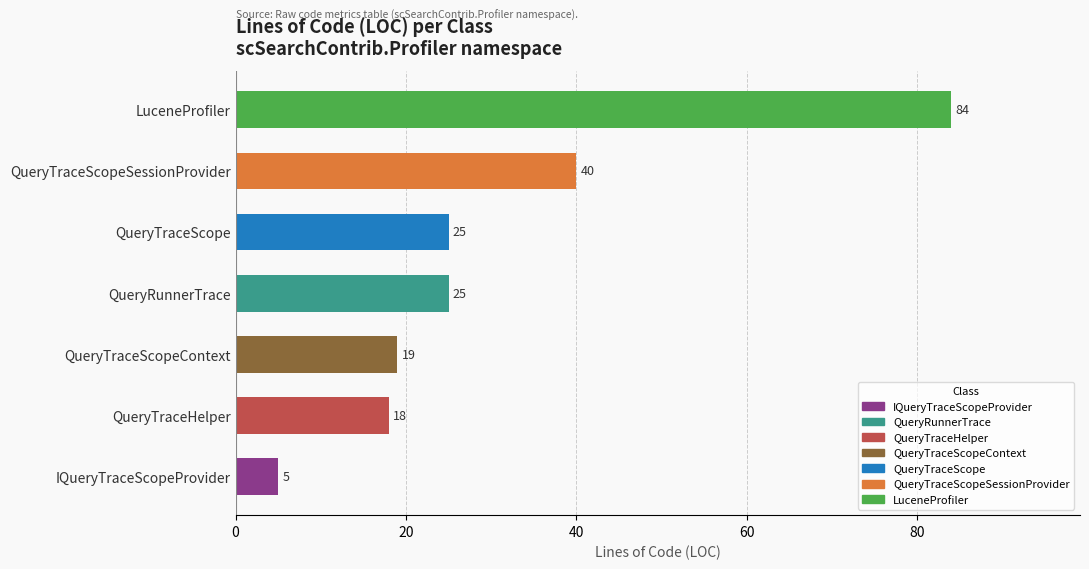

Reading top to bottom, list all the values displayed in this chart.

84	40	25	25	19	18	5